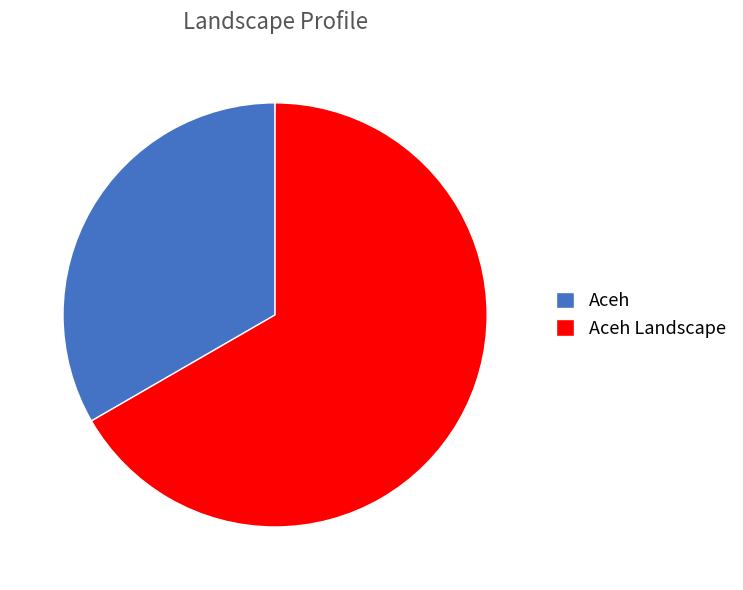

Does Aceh account for over 50% of the chart?

No